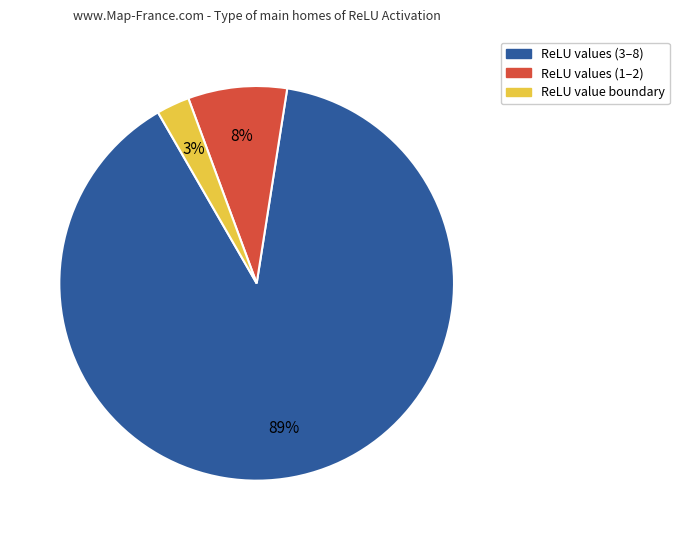

Is there any slice that represents more than half of the pie?

Yes